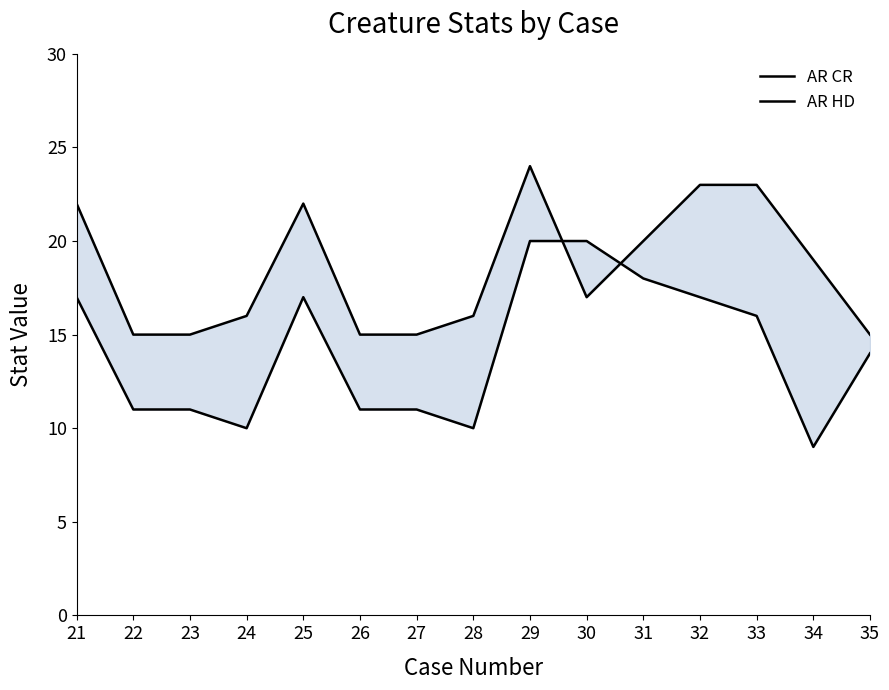

Which series has the largest total across all categories?

AR CR